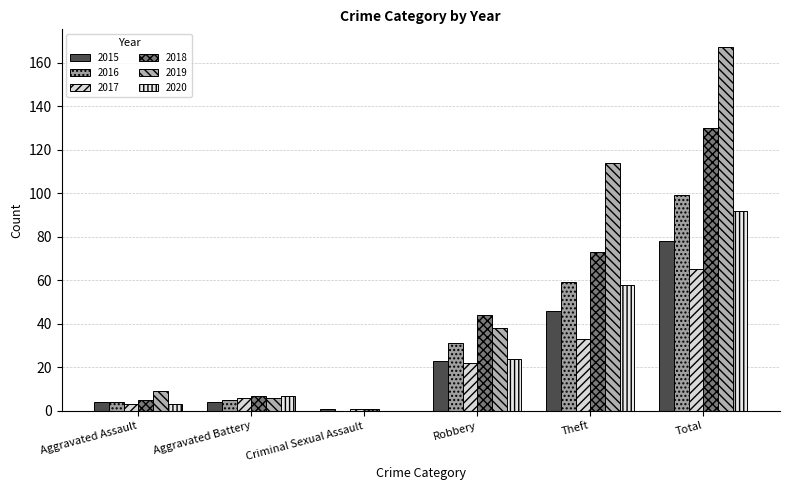

How many values in 2020 are above zero?

5